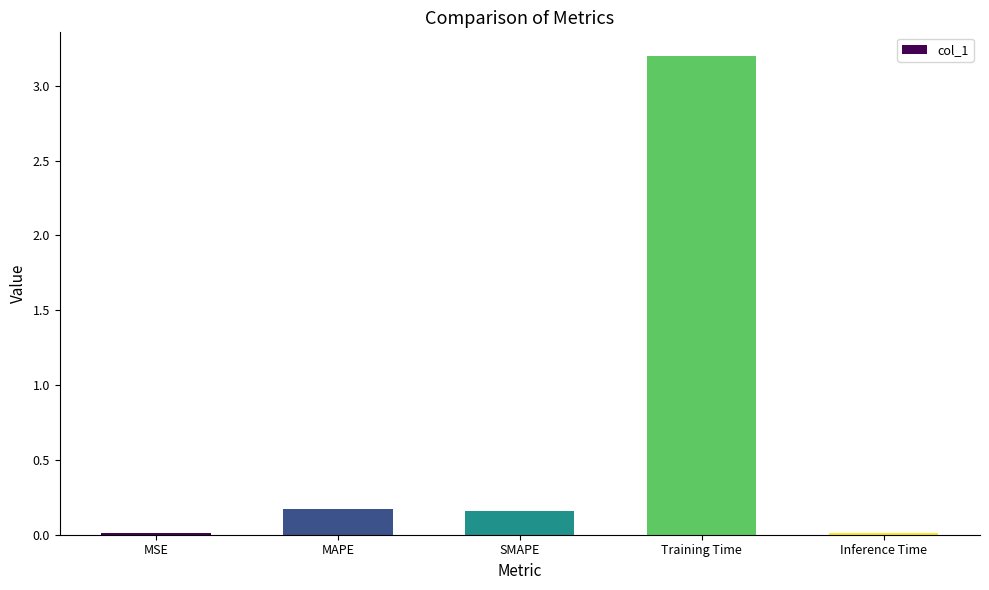

The chart shows a value of 0.2 at MAPE. True or false?

True